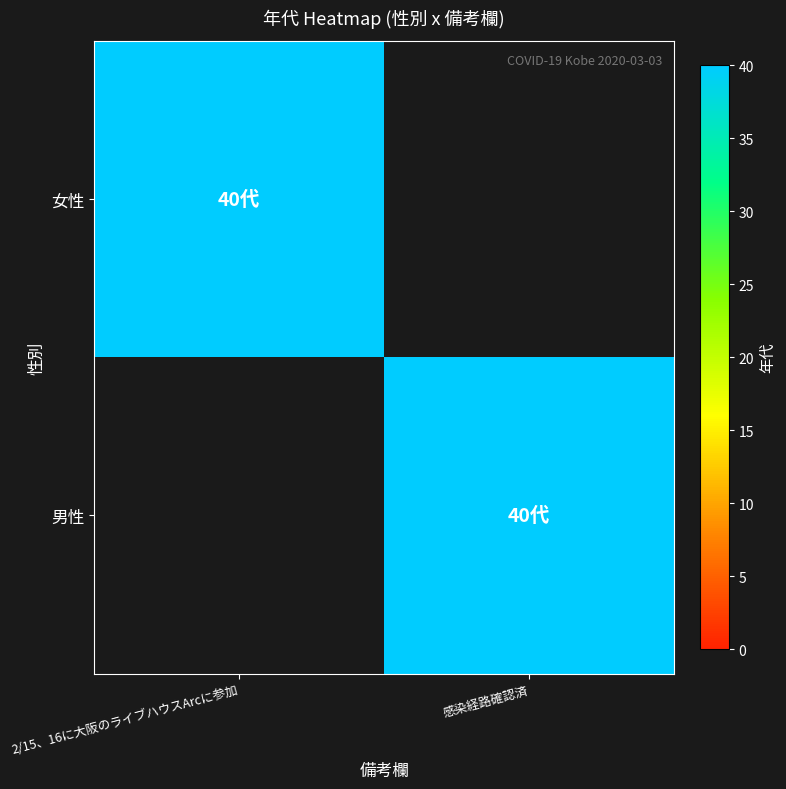

At how many categories does at least one series exceed 3?

2